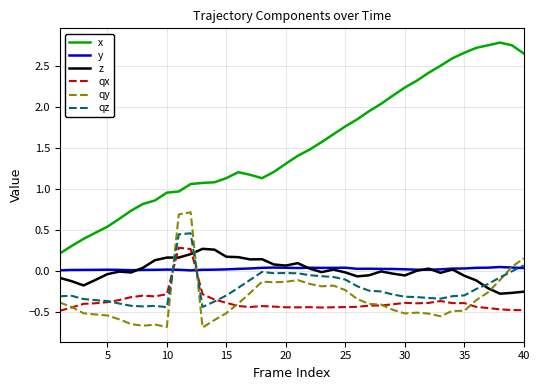

In qz, how many points are higher than both neighbors (excluding endpoints)?

5